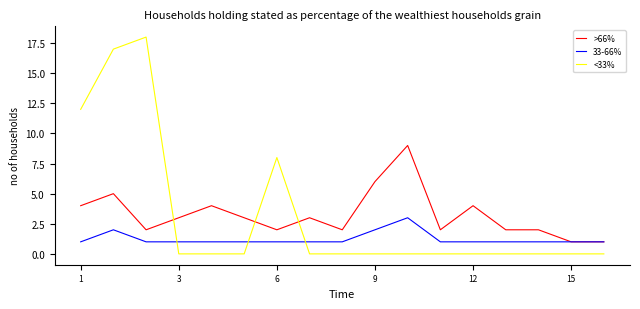

Which series has the largest range (max minus min)?

<33%